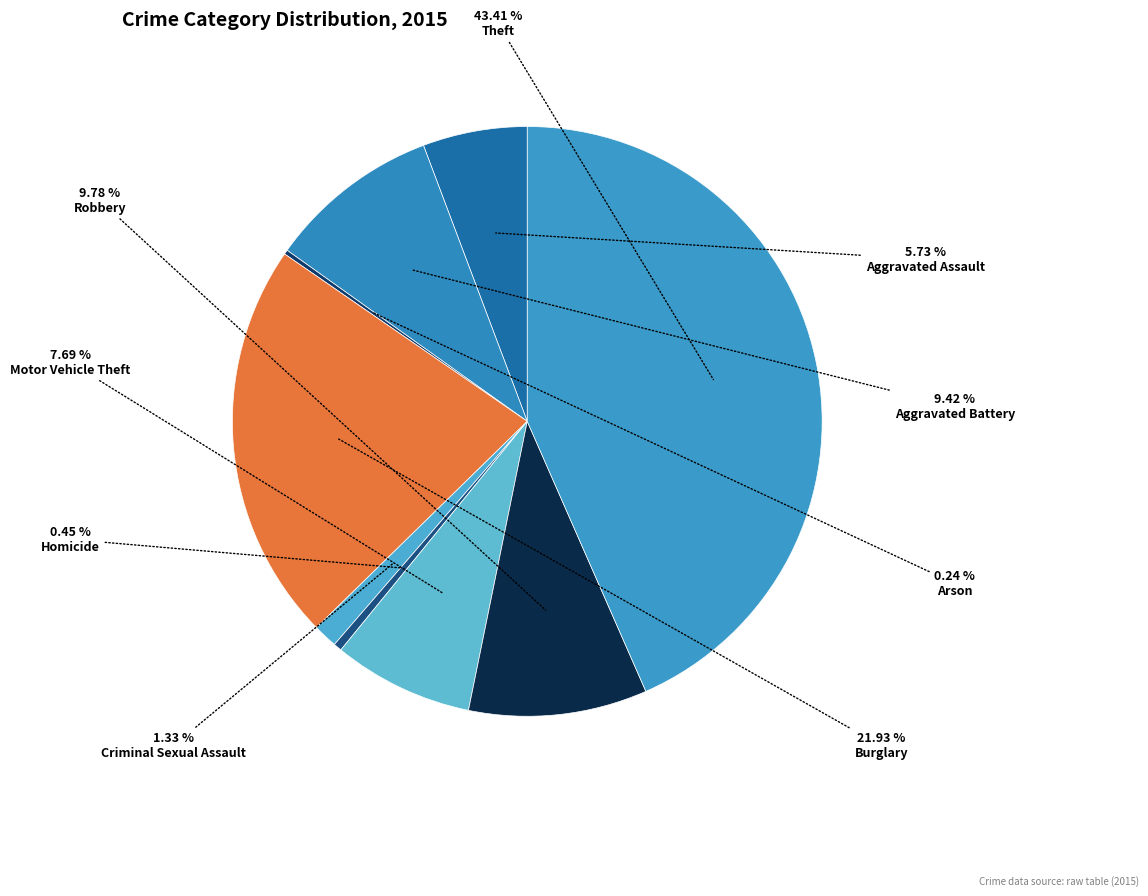

Rank the categories by value from lowest to highest.

Arson, Homicide, Criminal Sexual Assault, Aggravated Assault, Motor Vehicle Theft, Aggravated Battery, Robbery, Burglary, Theft